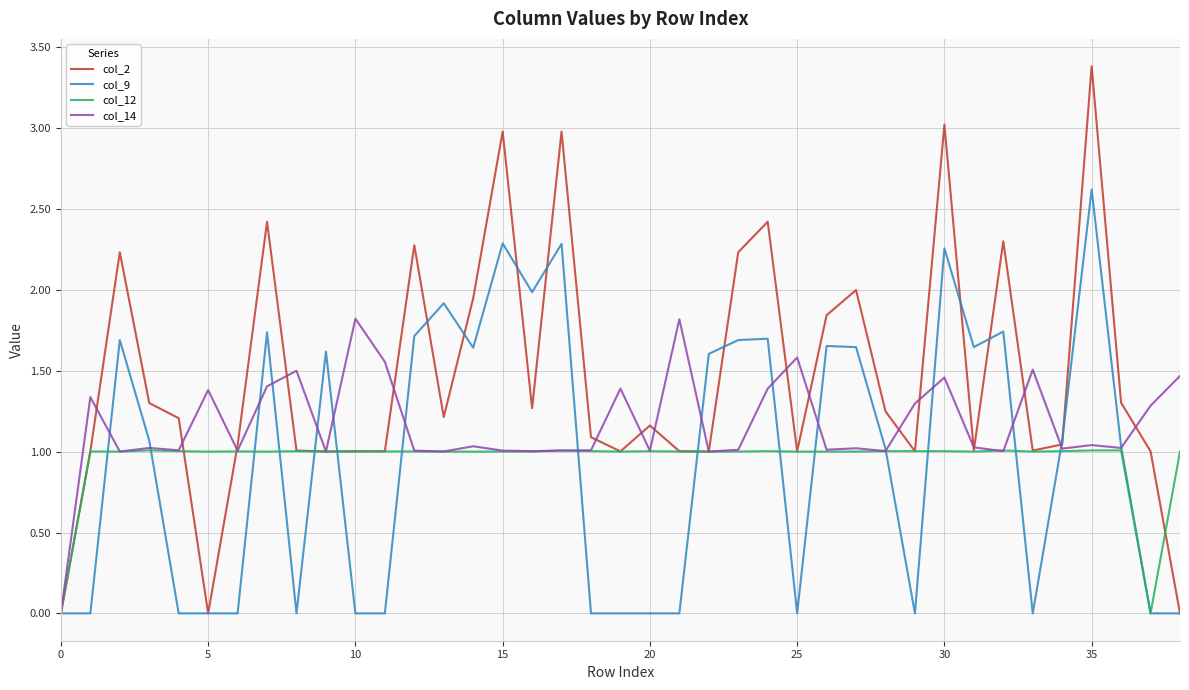

What is the sum of all col_9 values?

37.6